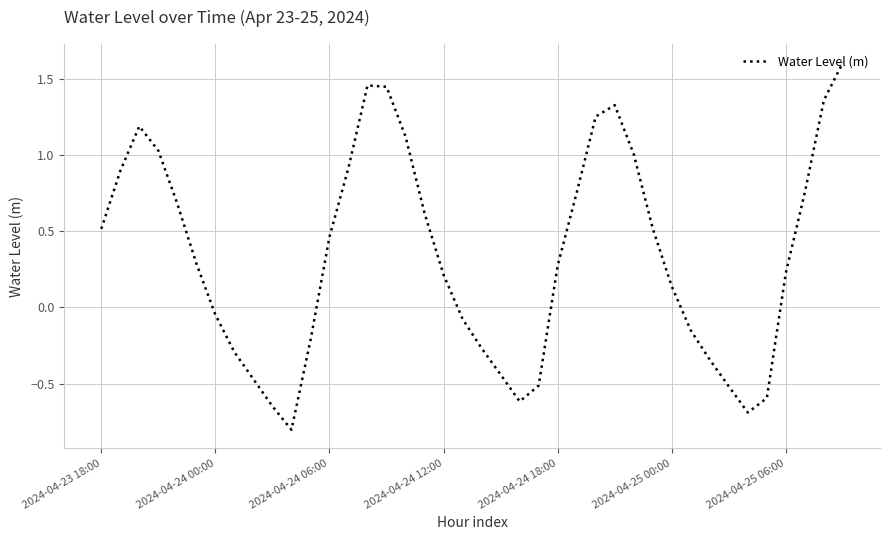

What is the smallest value displayed?

-0.8